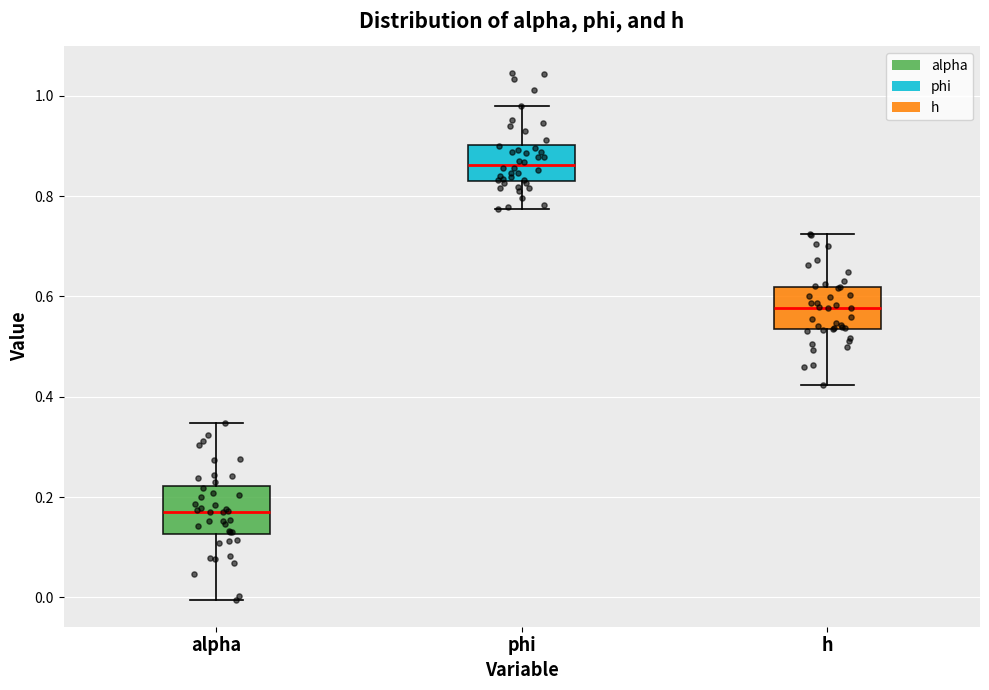

Which box's median line is the lowest?

alpha